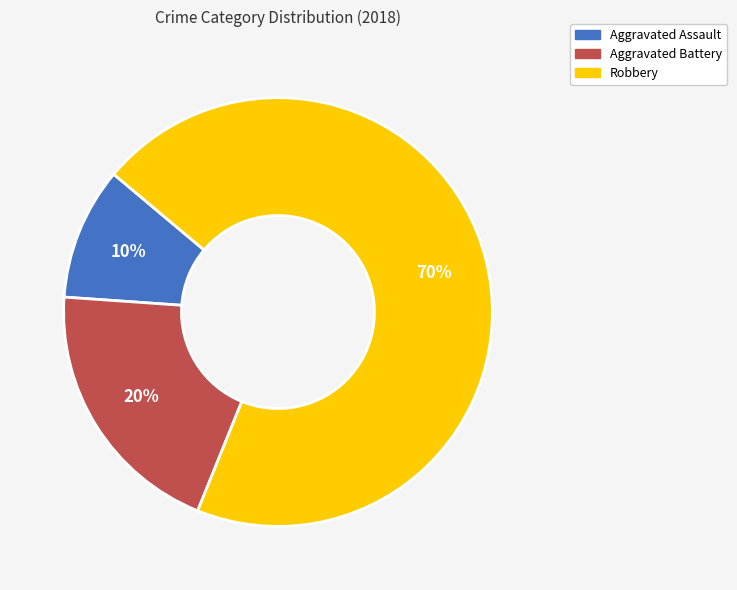

Does any single category account for the majority?

Yes